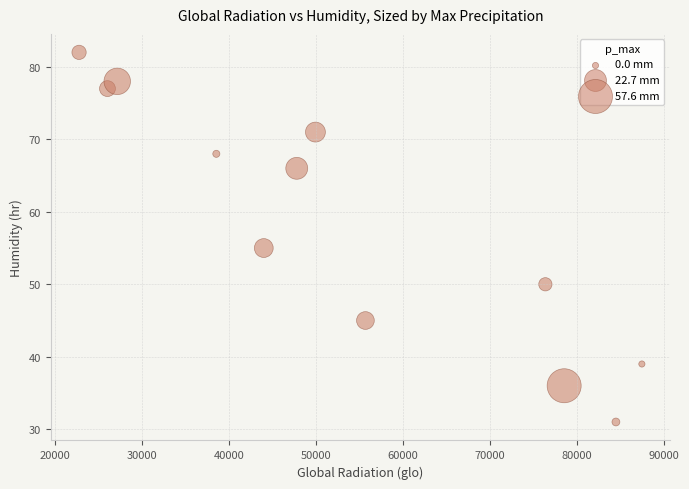

What is the range of Y values (max minus min)?

51